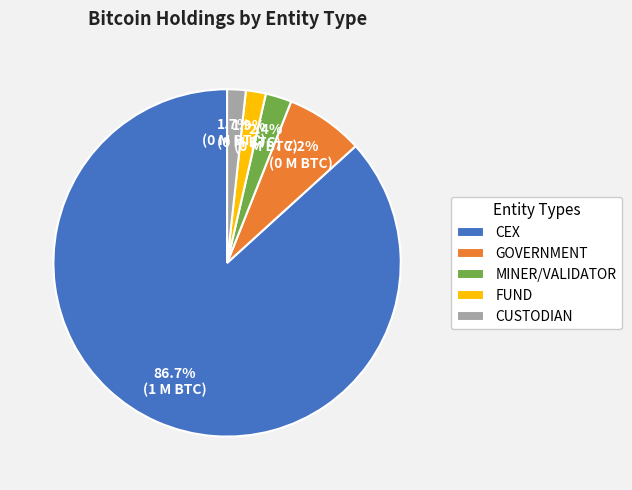

Between CUSTODIAN and CEX, which is larger?

CEX